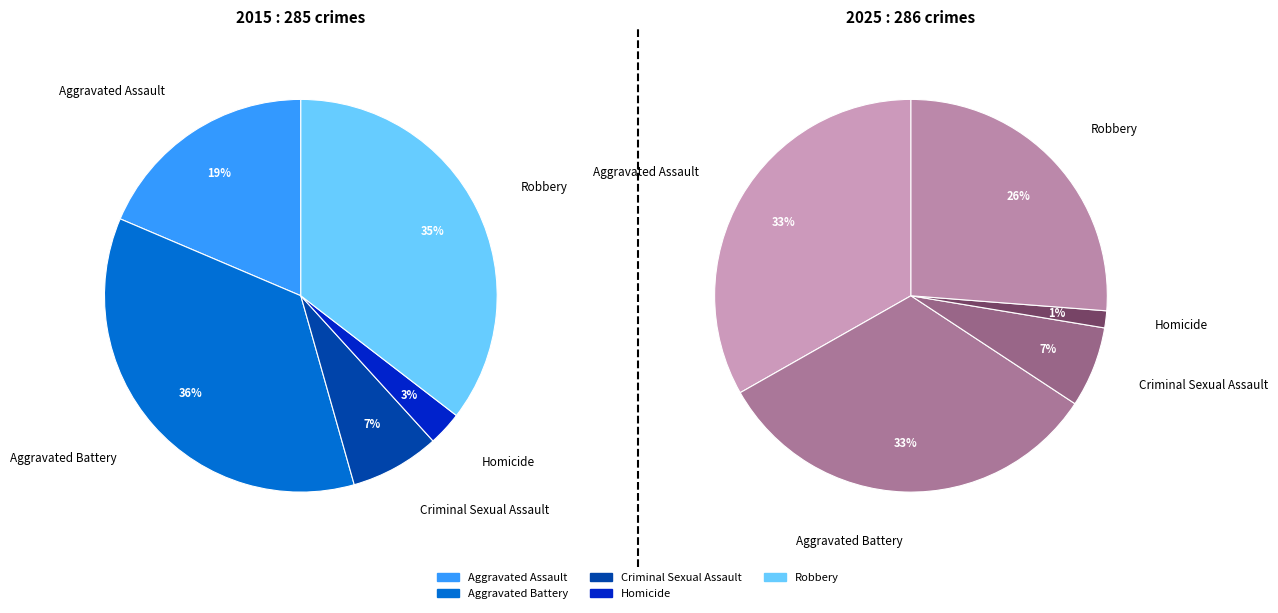

The Criminal Sexual Assault slice represents 7% of the pie. True or false?

True